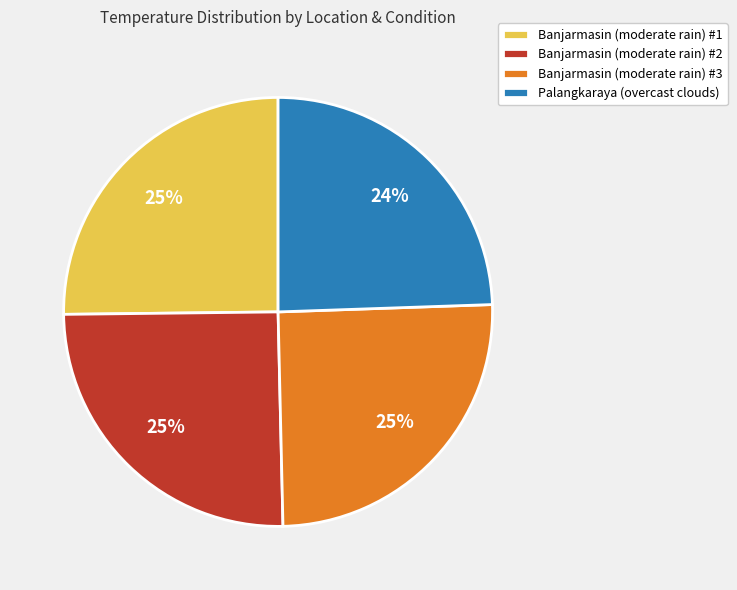

Count the number of slices in the pie.

4